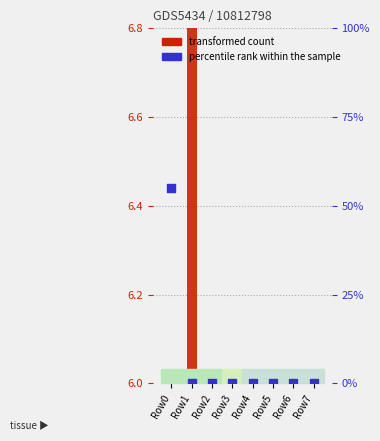

Which series has the largest Y range (max minus min)?

percentile rank within the sample